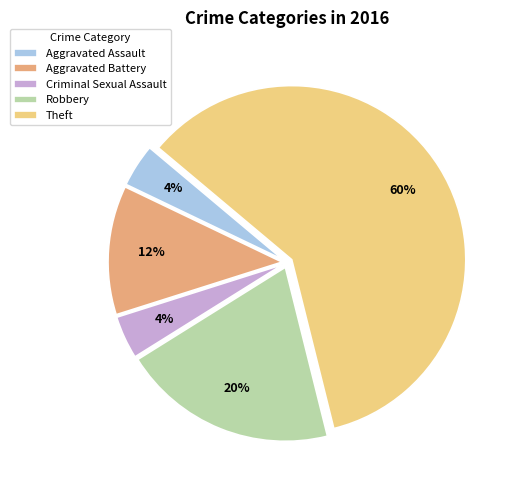

To the nearest percent, what is the difference between the Theft and Criminal Sexual Assault slice percentages?

56%